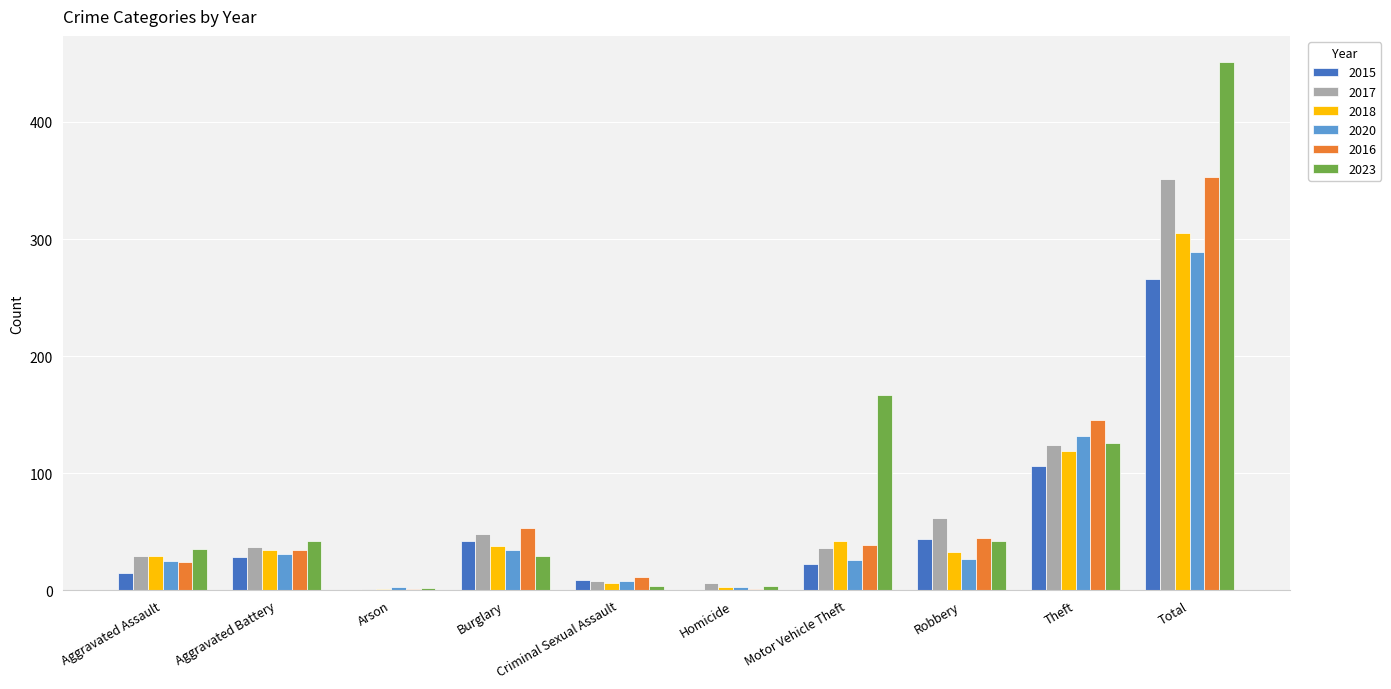

How many distinct data groups are displayed?

6